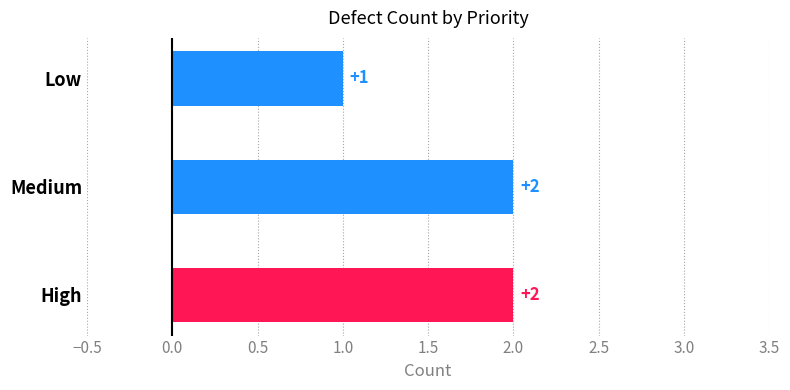

What is the sum of all values?

5